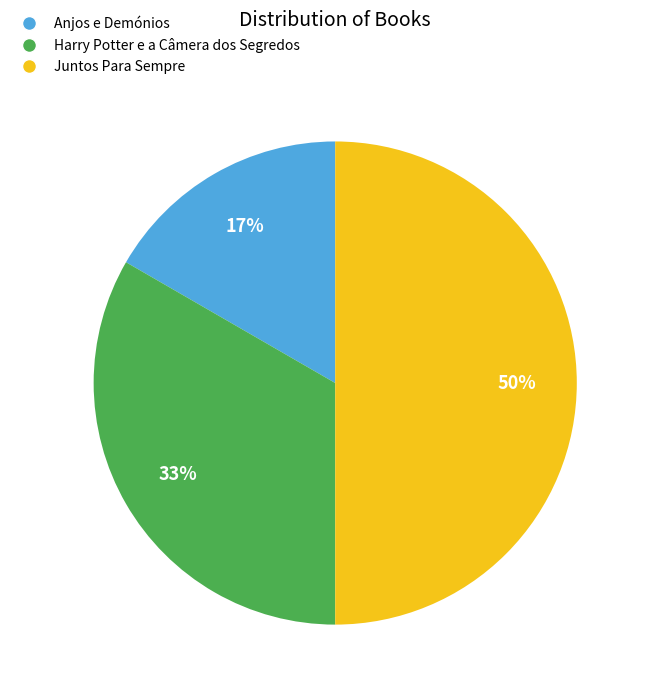

What is the smallest slice in the pie chart?

Anjos e Demónios